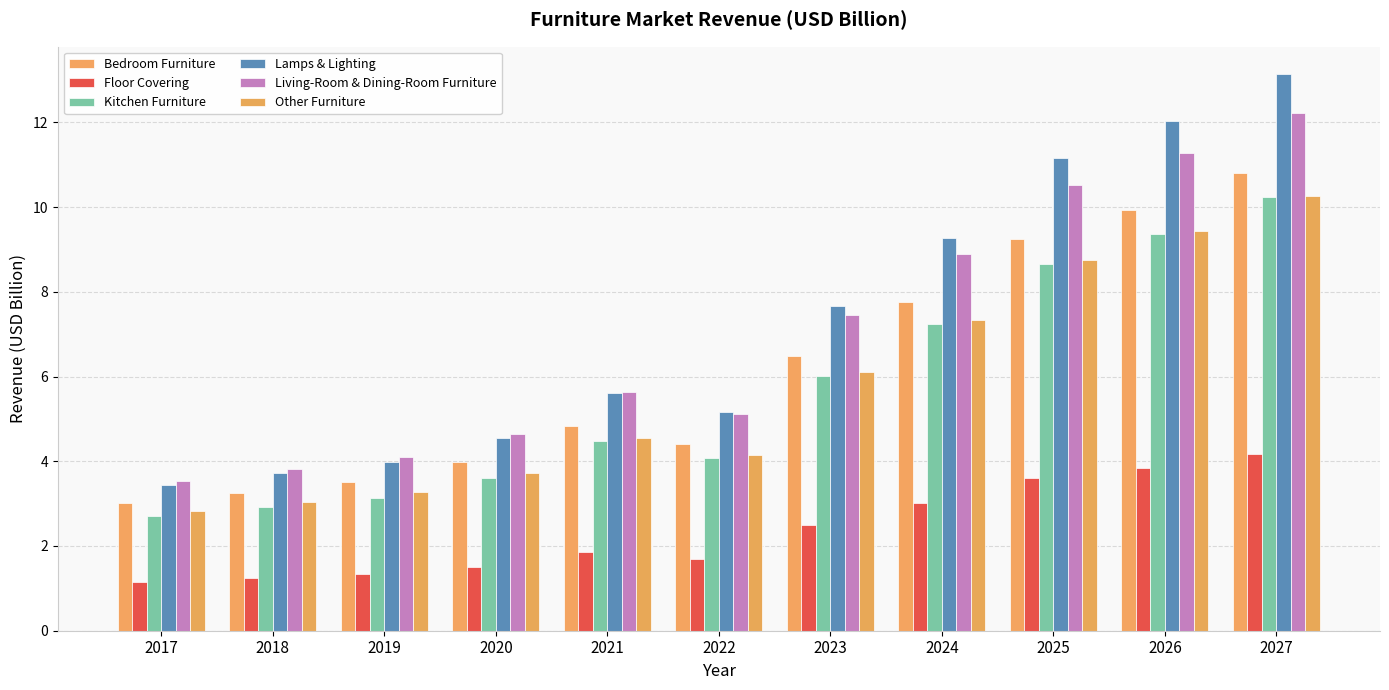

Is the value of Kitchen Furniture at 2025 greater than the value of Other Furniture at 2017?

Yes